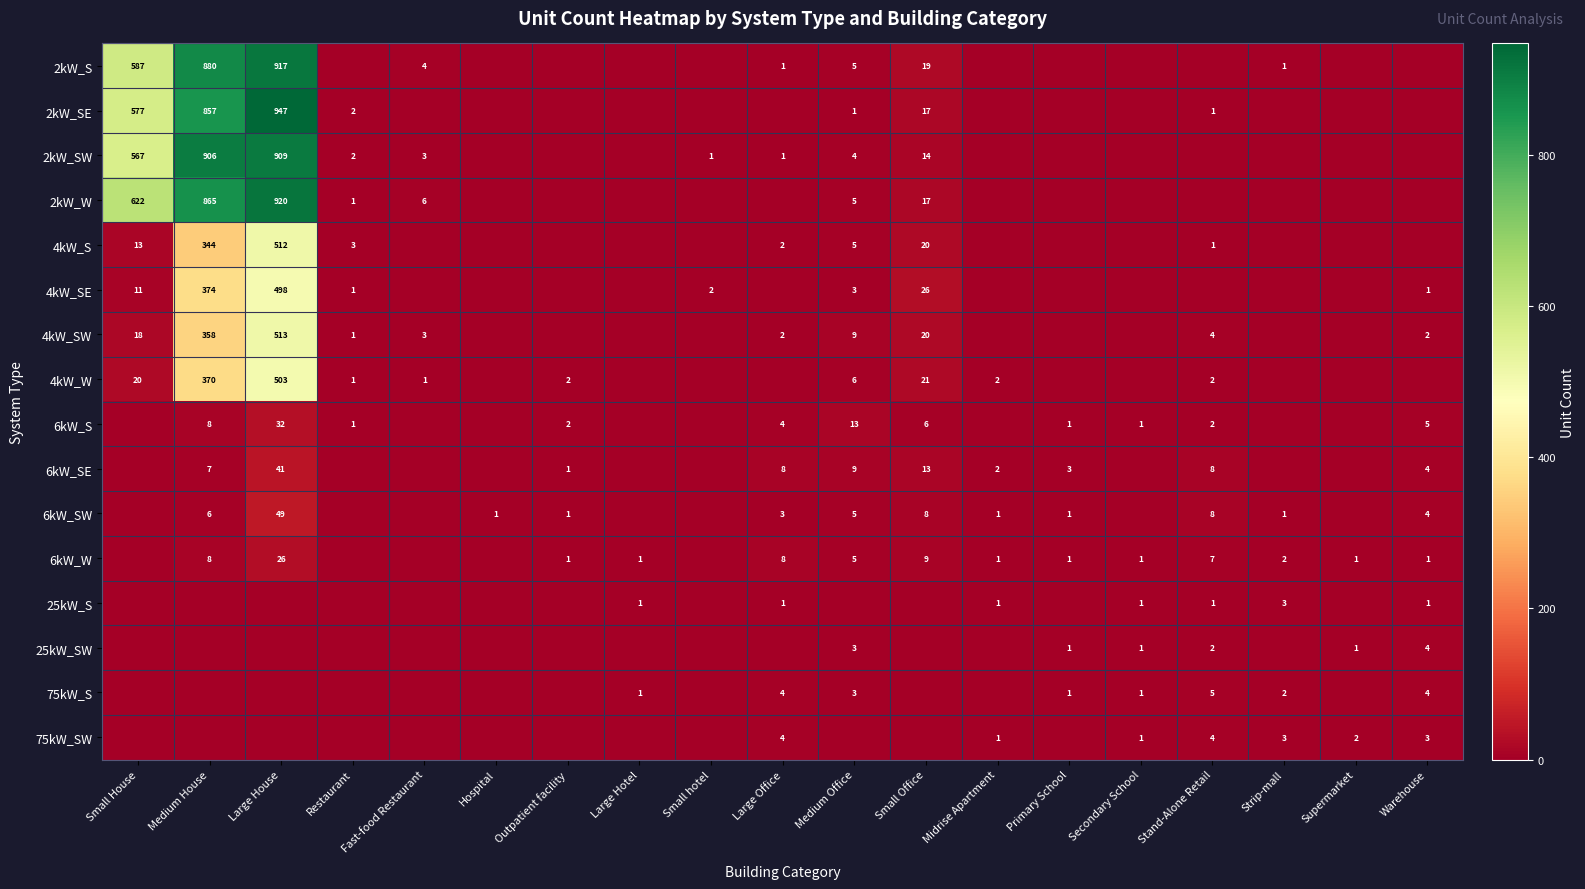

The 4kW_W series shows 1 at Fast-food Restaurant. True or false?

True